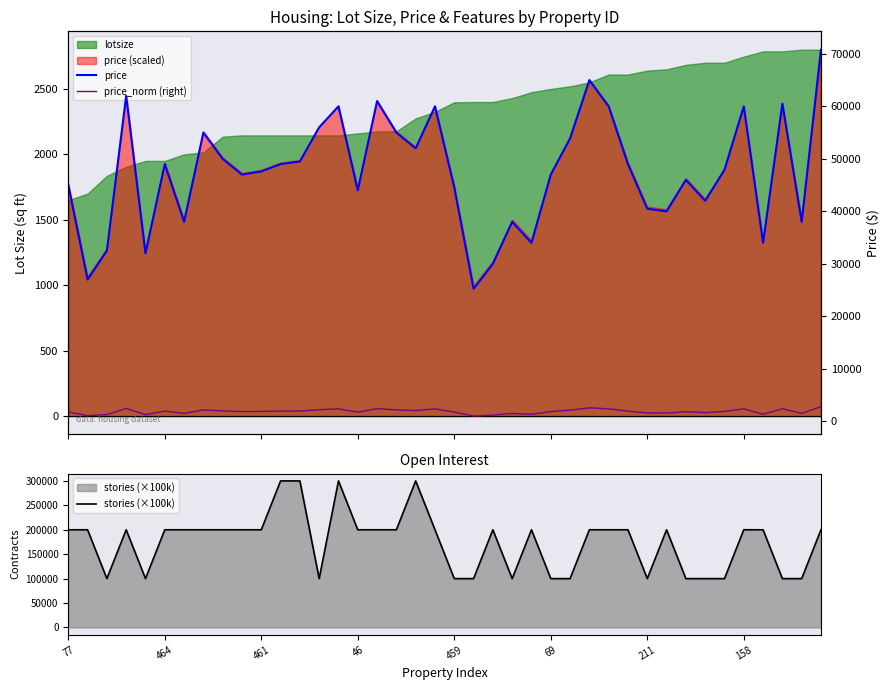

True or false: price has a value of 31971.3 at 13.

False